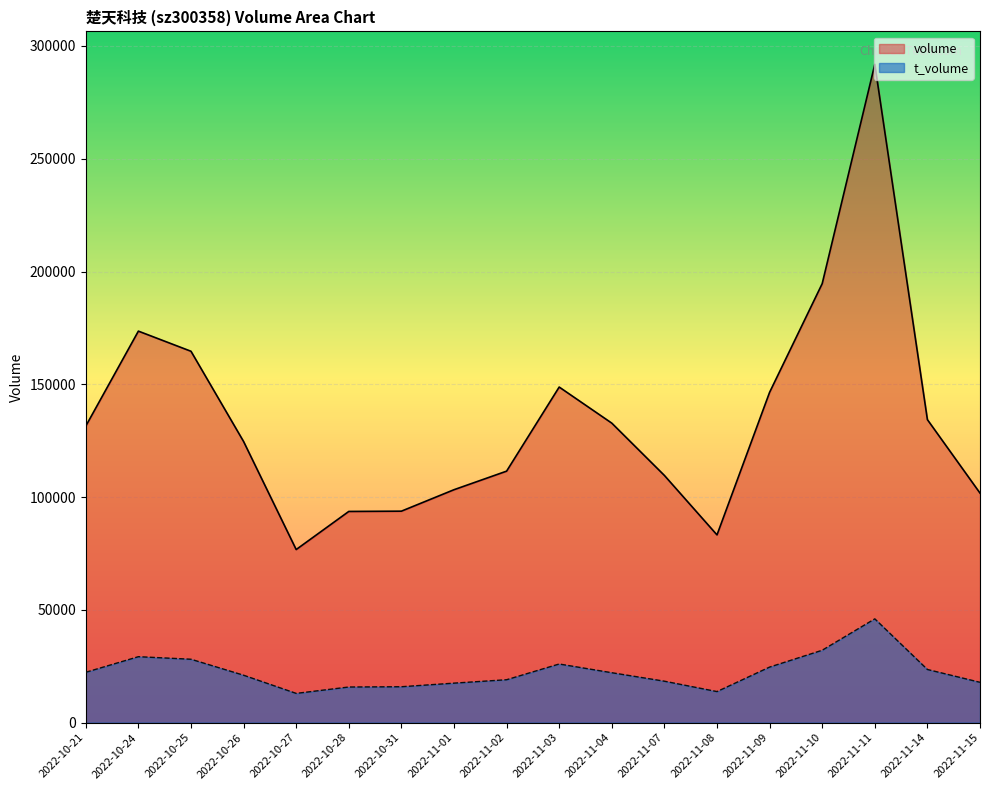

What is the spread (max minus min) of values at 2022-11-03?

122786